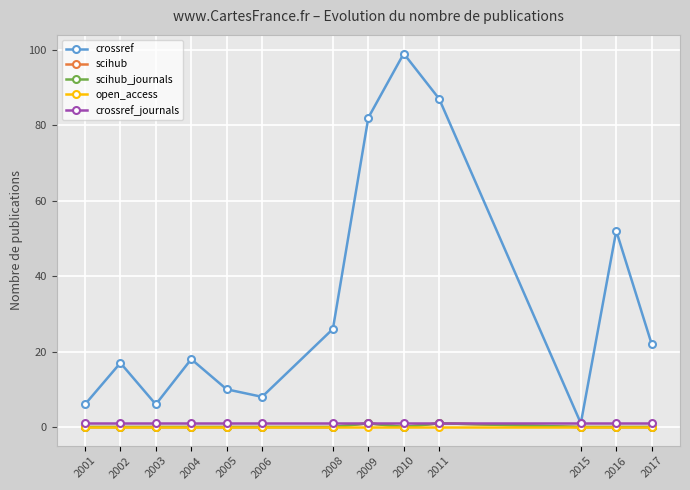

Which has a higher value, 2003 or 2017?

2017